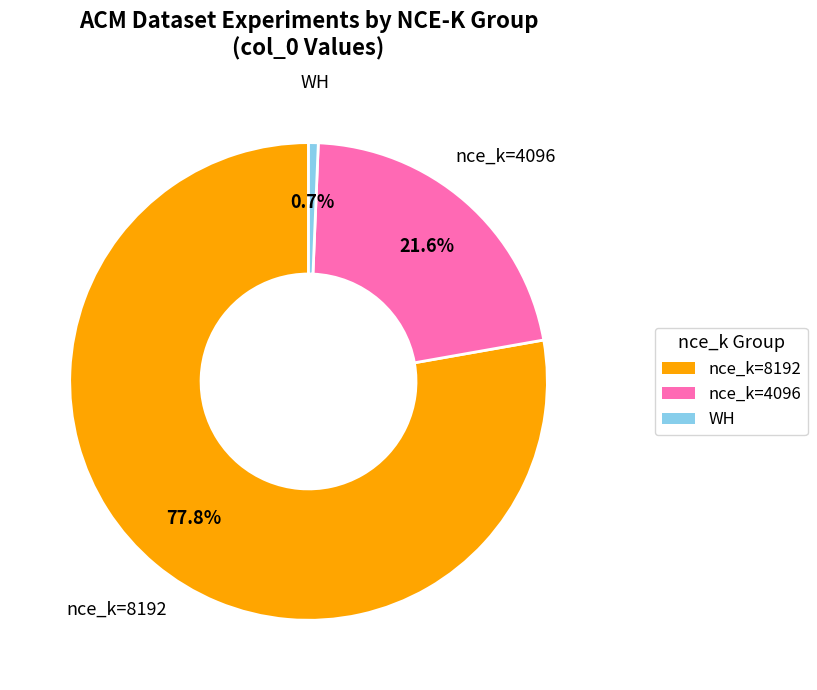

Does any single category account for the majority?

Yes